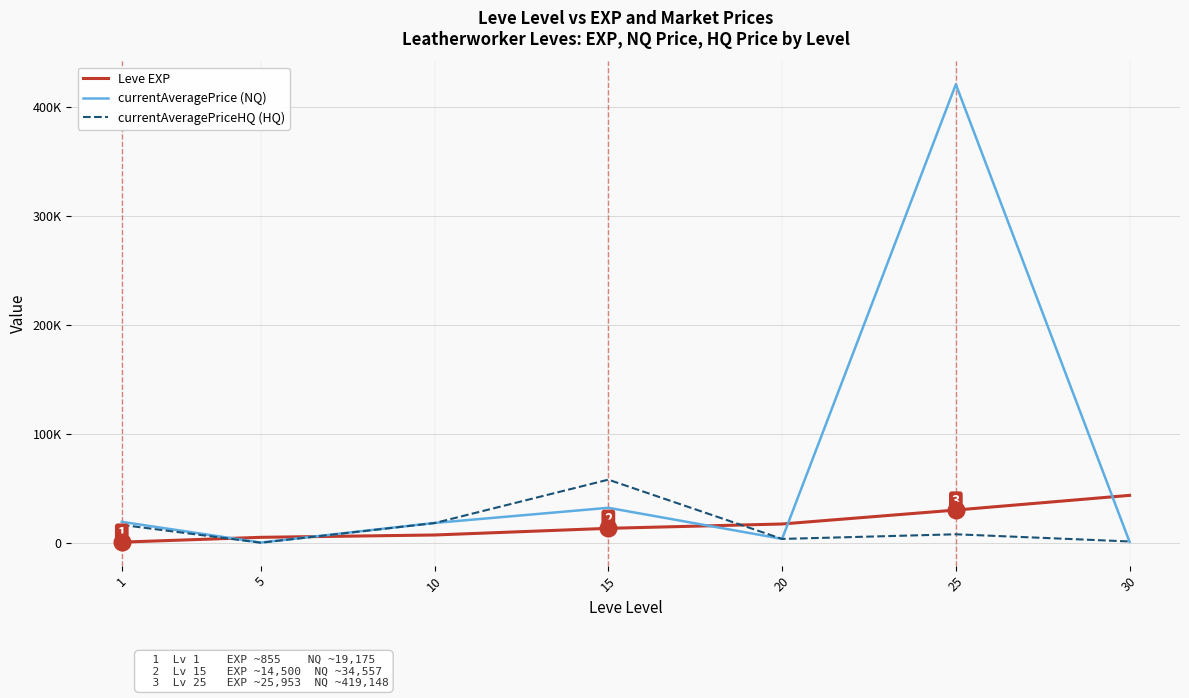

What is the difference between the maximum and minimum values in the currentAveragePrice (NQ) series?

420006.0